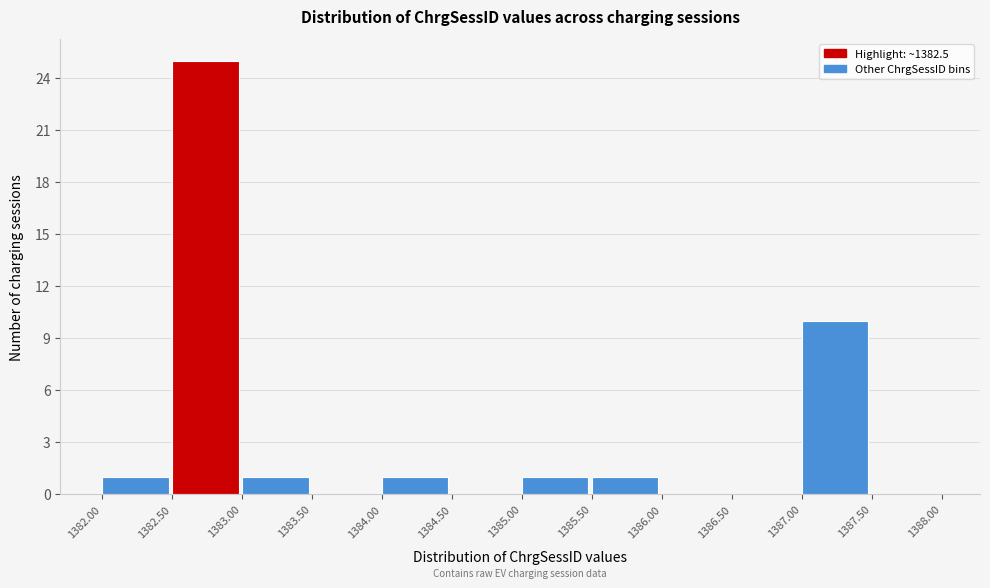

Reading left to right, list every bar in this chart as the range it spans on the x-axis followed by its height. The values are not printed on the chart, so give them approximately, as read against the axis.

1382.00 to 1382.50: 1
1382.50 to 1383.00: 25
1383.00 to 1383.50: 1
1383.50 to 1384.00: 0
1384.00 to 1384.50: 1
1384.50 to 1385.00: 0
1385.00 to 1385.50: 1
1385.50 to 1386.00: 1
1386.00 to 1386.50: 0
1386.50 to 1387.00: 0
1387.00 to 1387.50: 10
1387.50 to 1388.00: 0